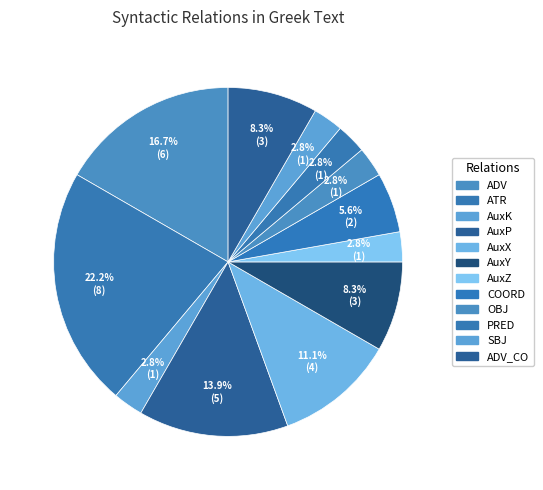

Which has a higher value, OBJ or AuxZ?

OBJ